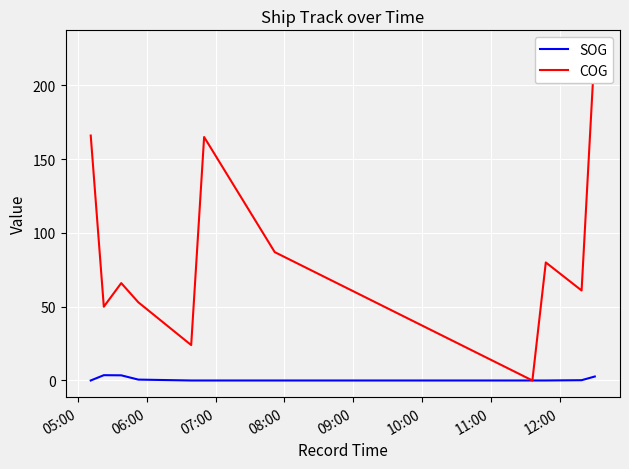

Which series has the widest spread of values?

COG